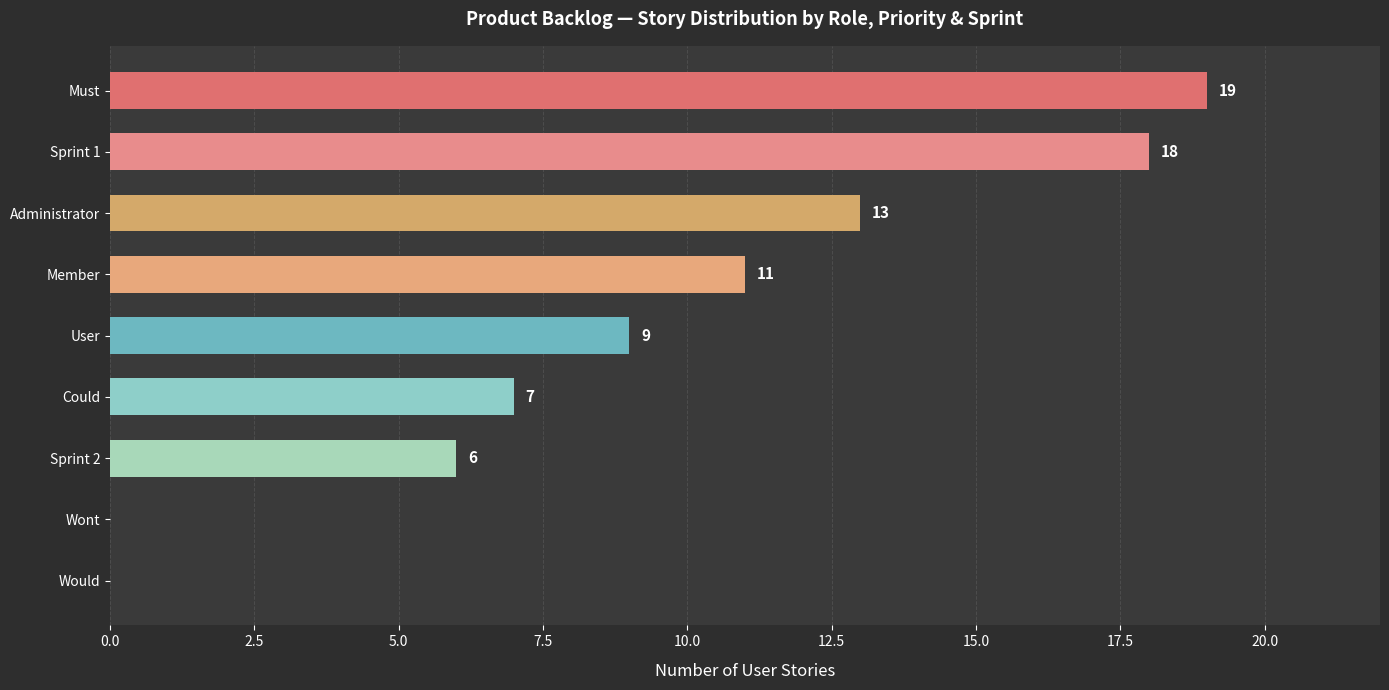

How many distinct data groups are displayed?

1